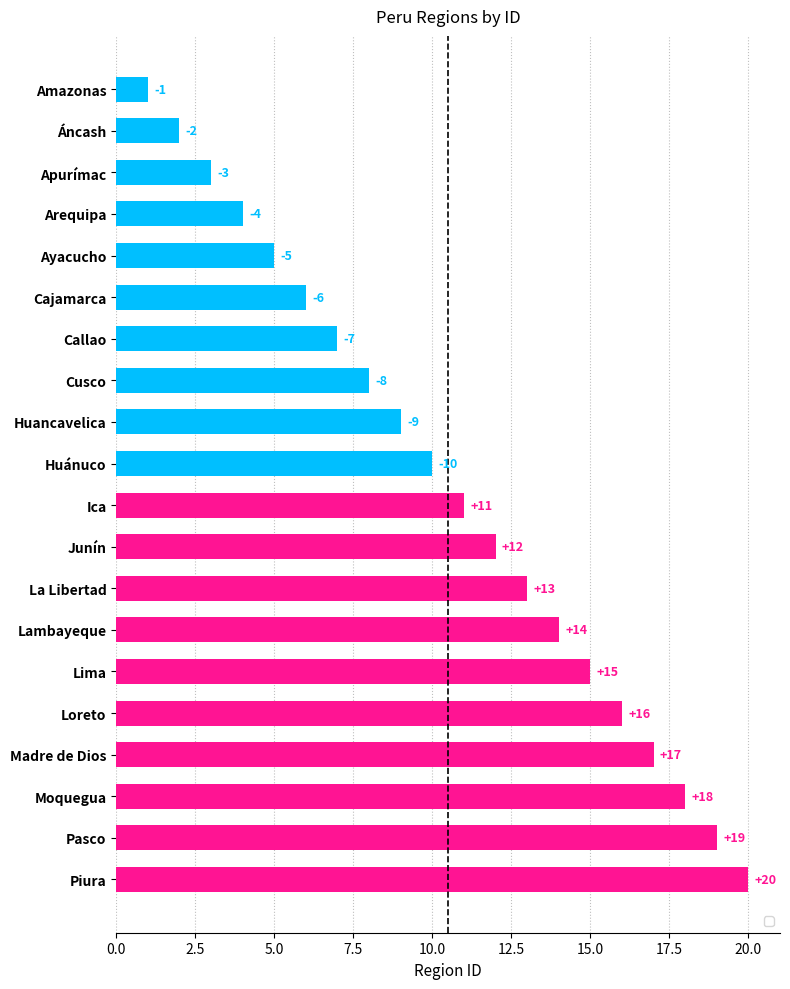

How many series are shown in this chart?

1